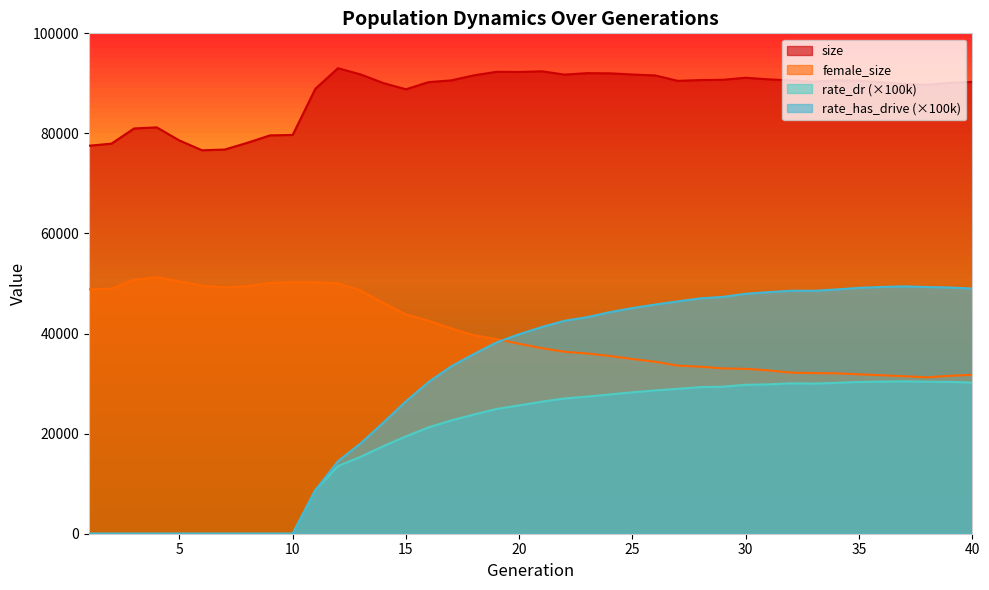

Rank the series by their maximum value, from highest to lowest.

size, female_size, rate_has_drive (×100k), rate_dr (×100k)